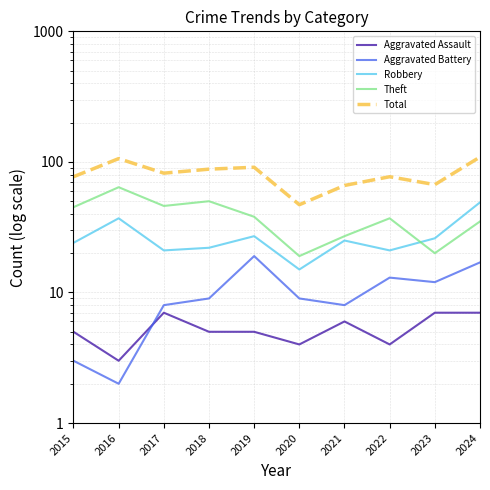

How many values in the Aggravated Battery series exceed 9?

4